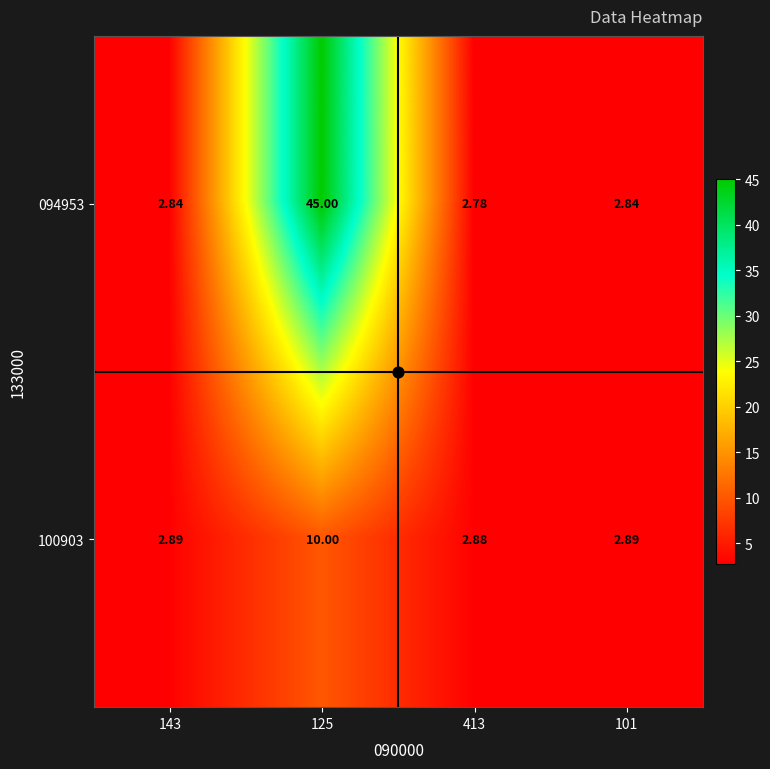

Is the value of 094953 at 413 greater than the value of 100903 at 143?

No